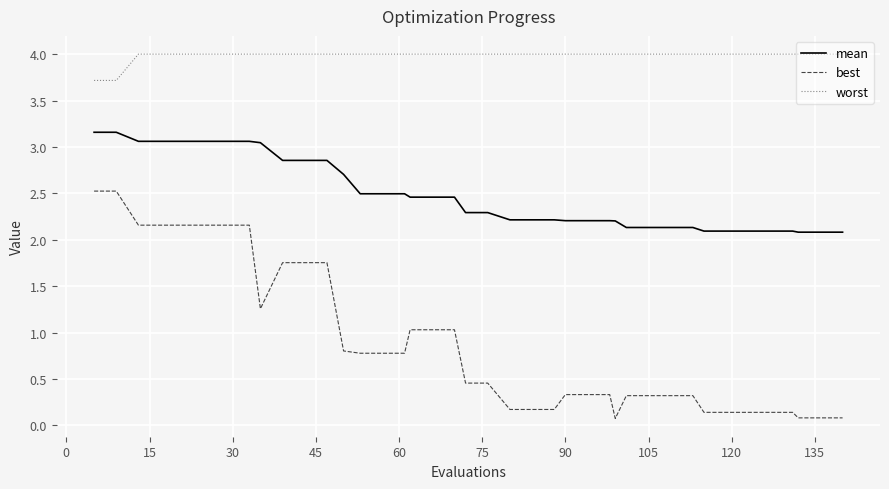

What is the difference between the maximum and second lowest values in the mean series?

1.1